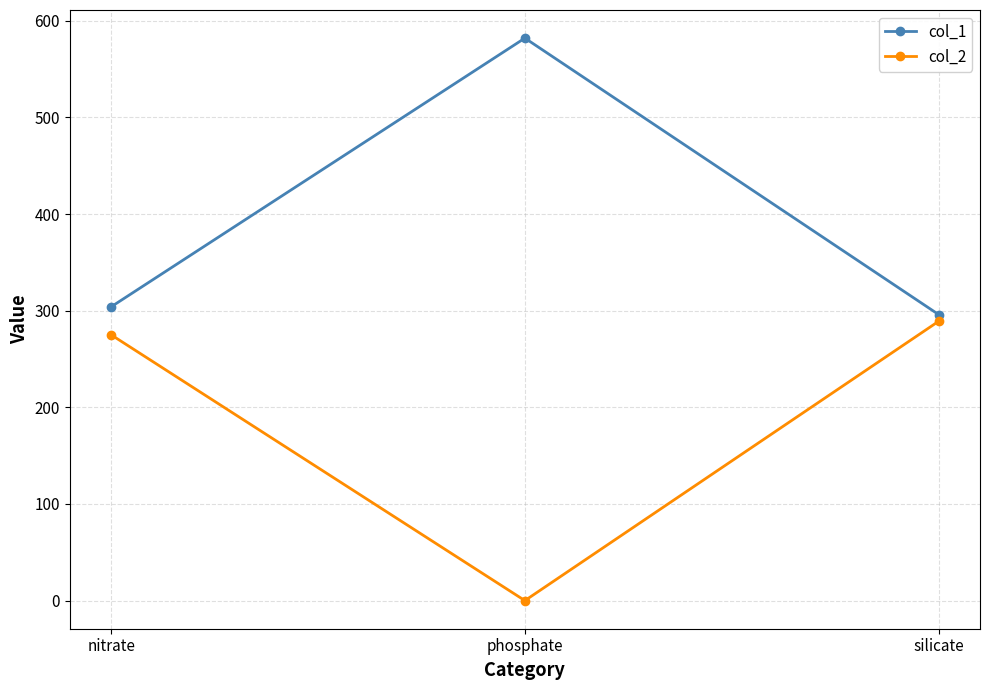

What is the label of the 1st point from the right?

silicate